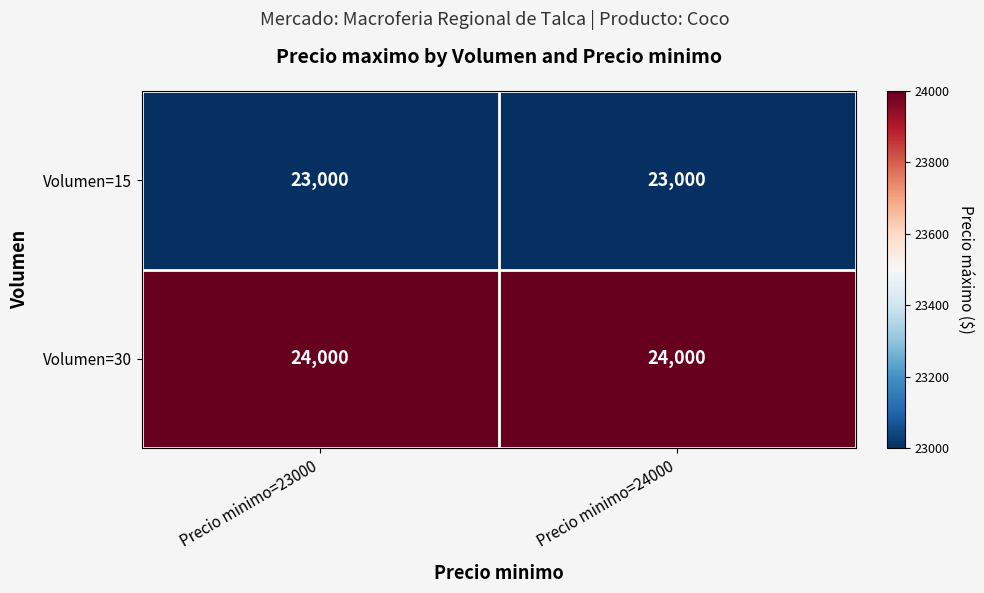

What is the total value across all series at Precio minimo=23000?

47000